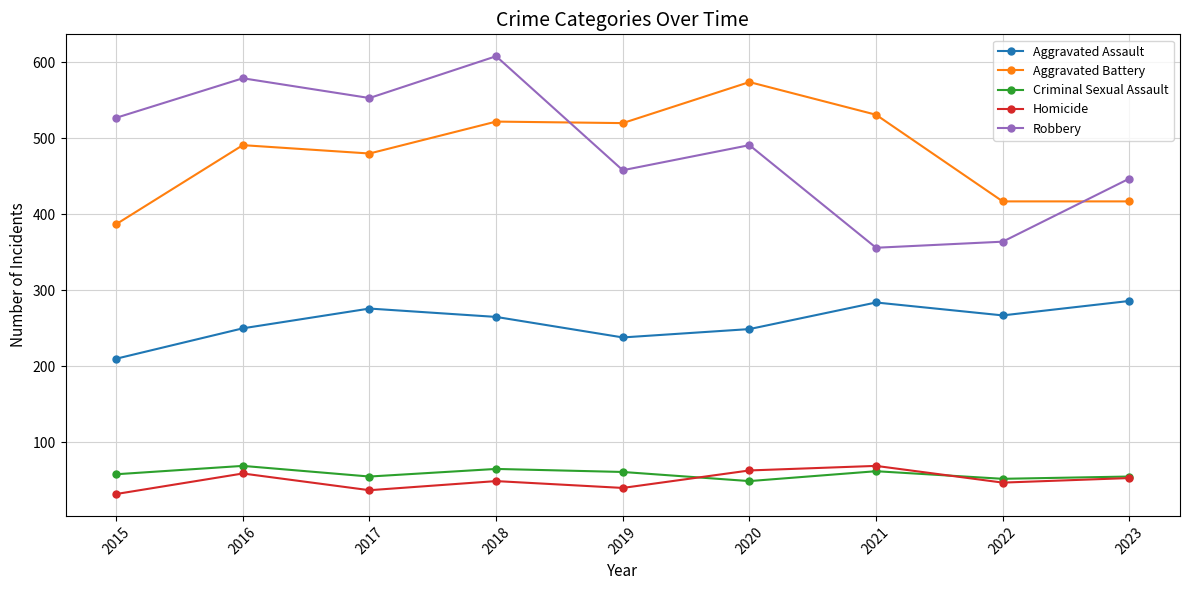

What is the minimum value for Aggravated Battery?

387